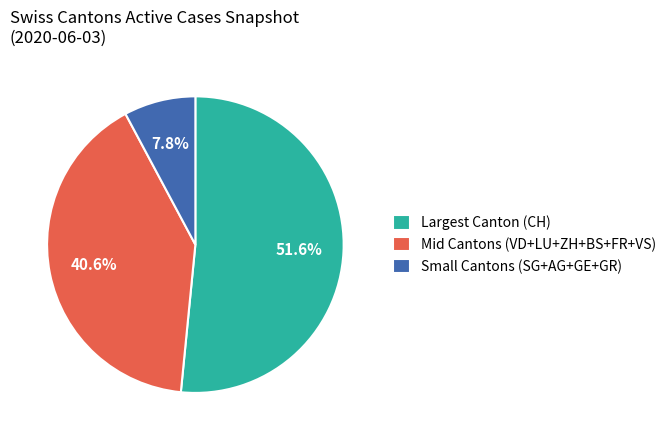

Which category has the smallest portion of the pie?

Small Cantons (SG+AG+GE+GR)